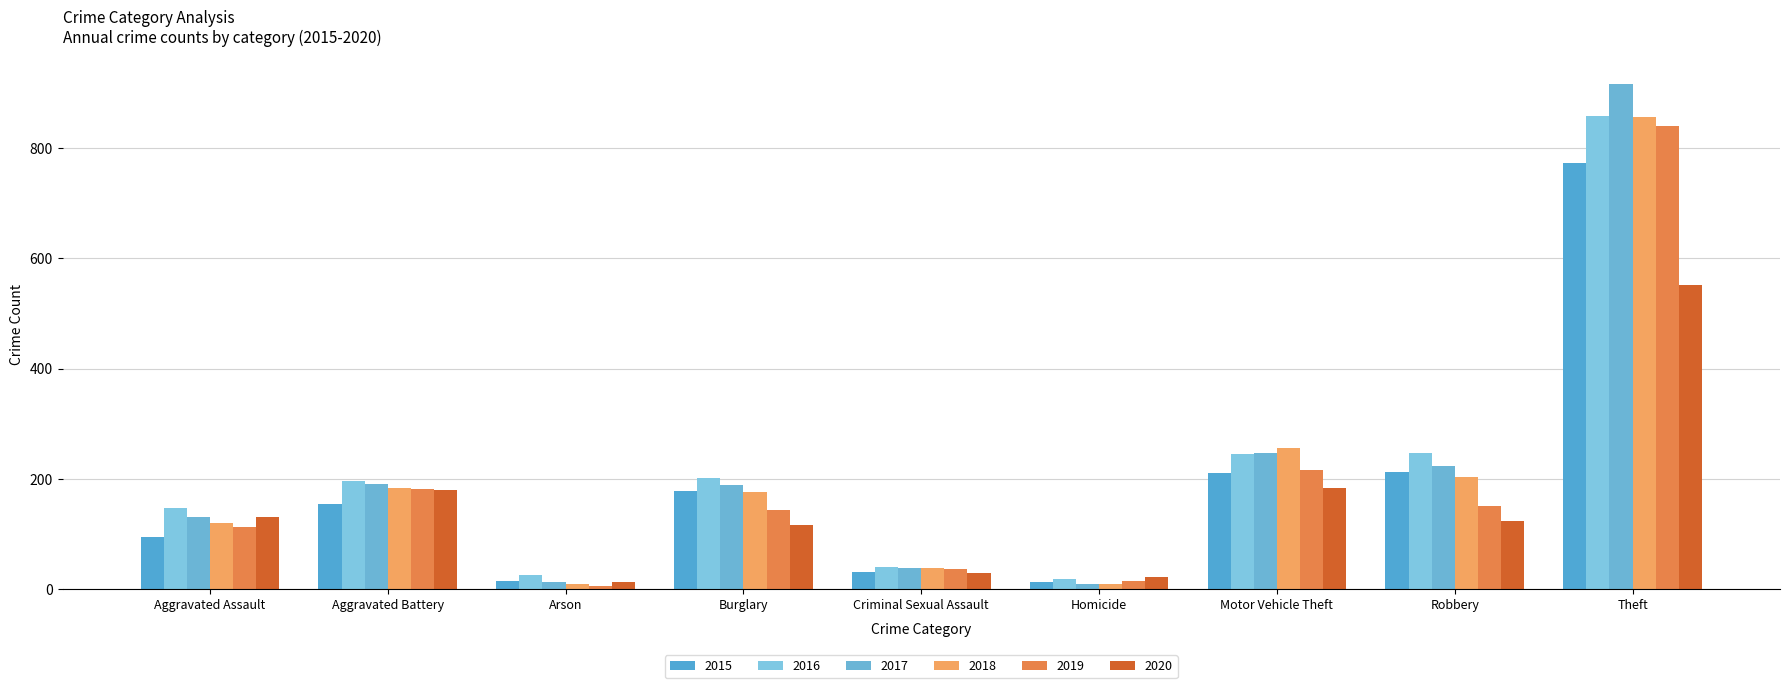

The value of 2018 at Burglary is 292. True or false?

False